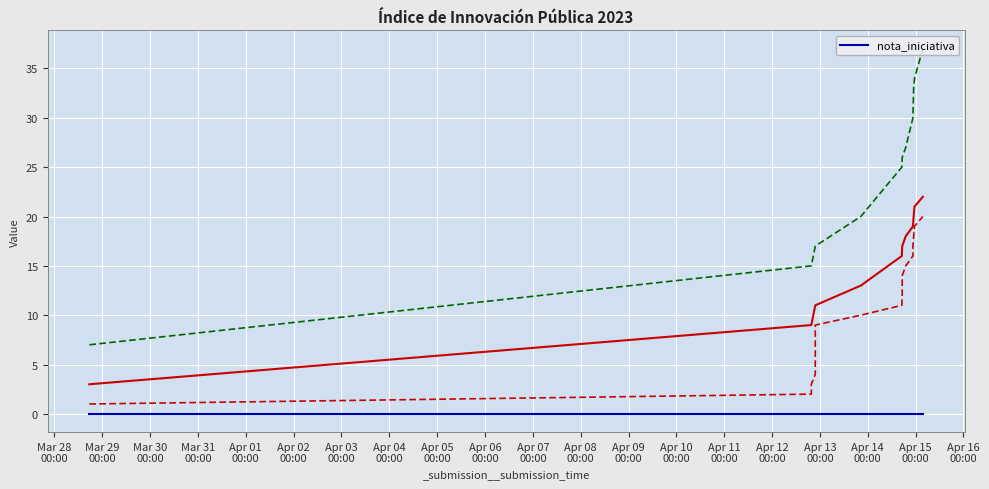

Which series changed the most between Apr 03
00:00 and Apr 14
00:00?

_submission__id